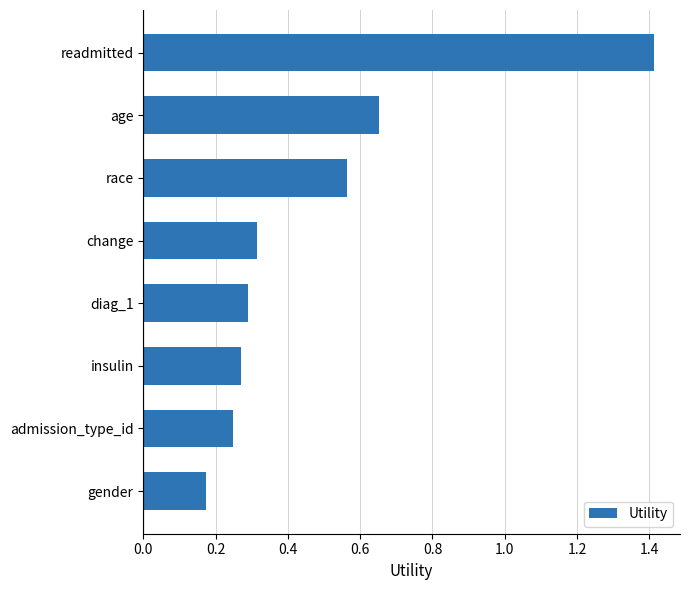

Are the bars horizontal?

Yes